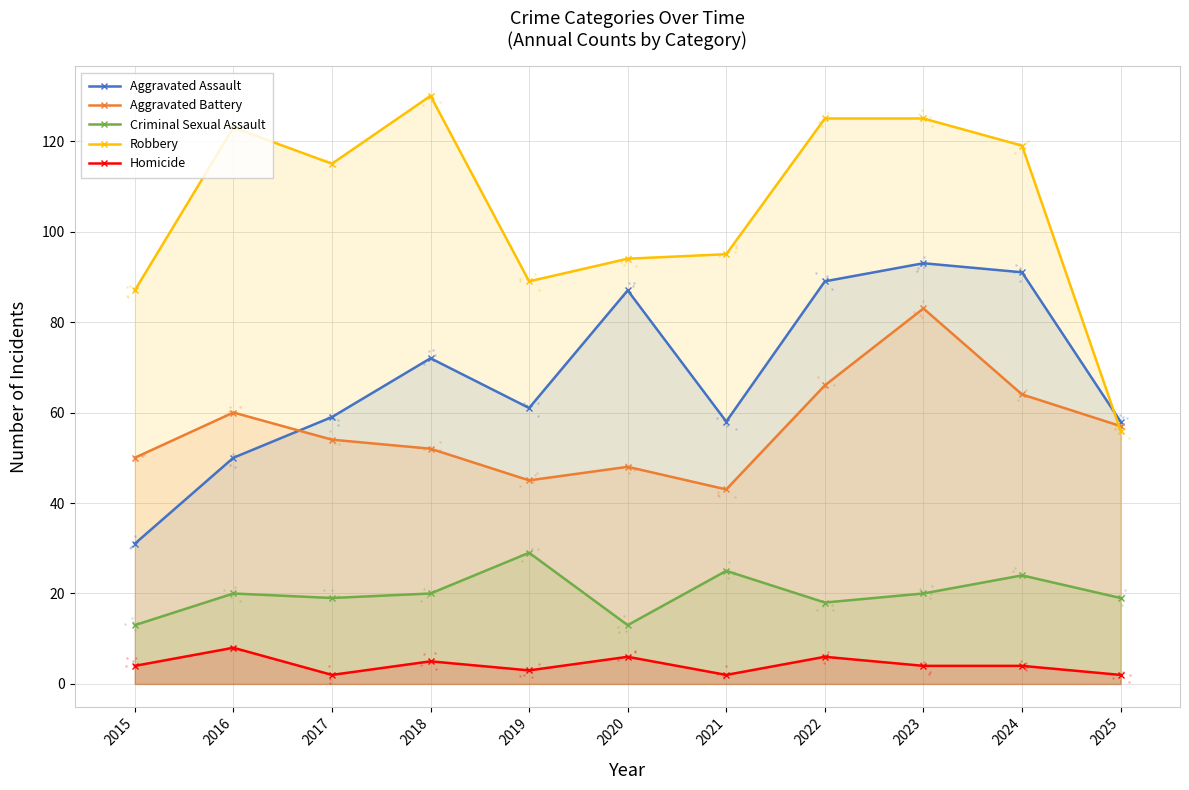

Which series has the largest Y range (max minus min)?

Robbery